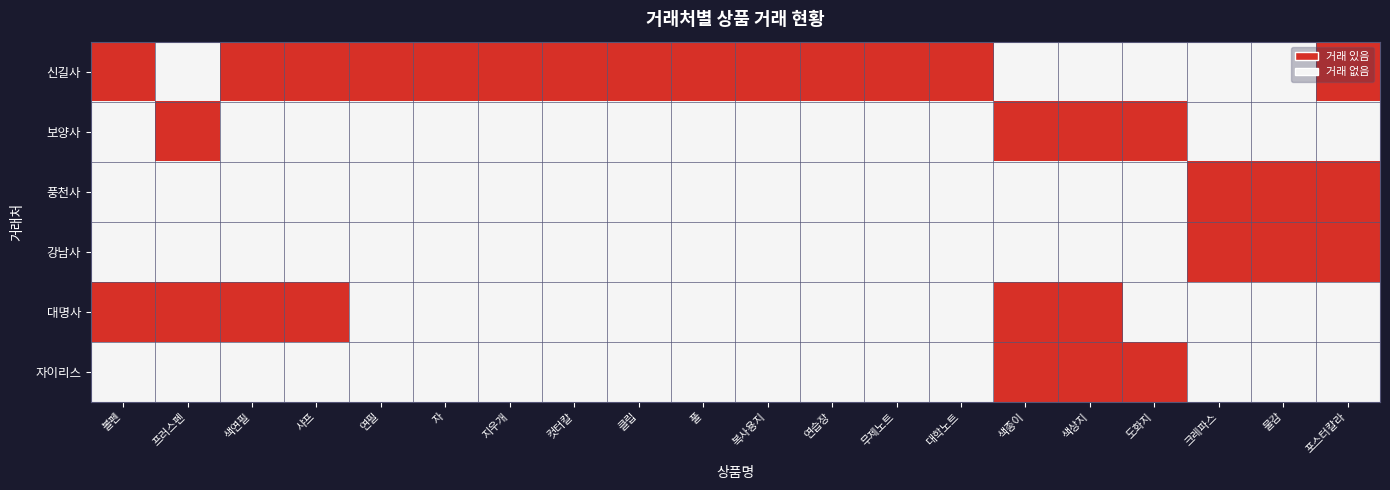

How many distinct data groups are displayed?

6